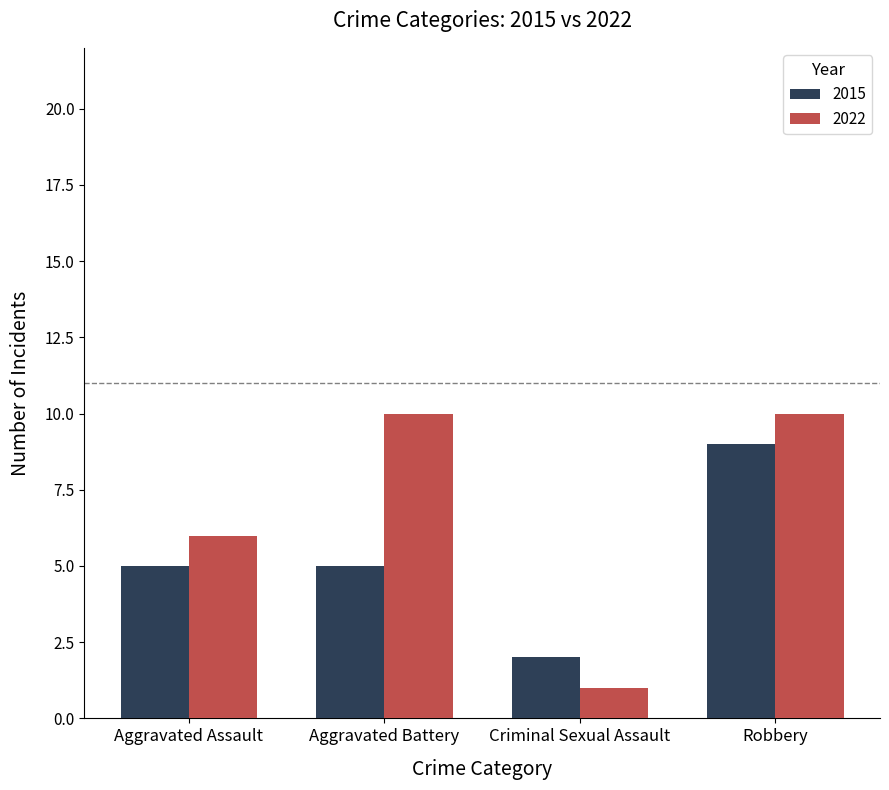

Rank the series by their maximum value, from highest to lowest.

2022, 2015